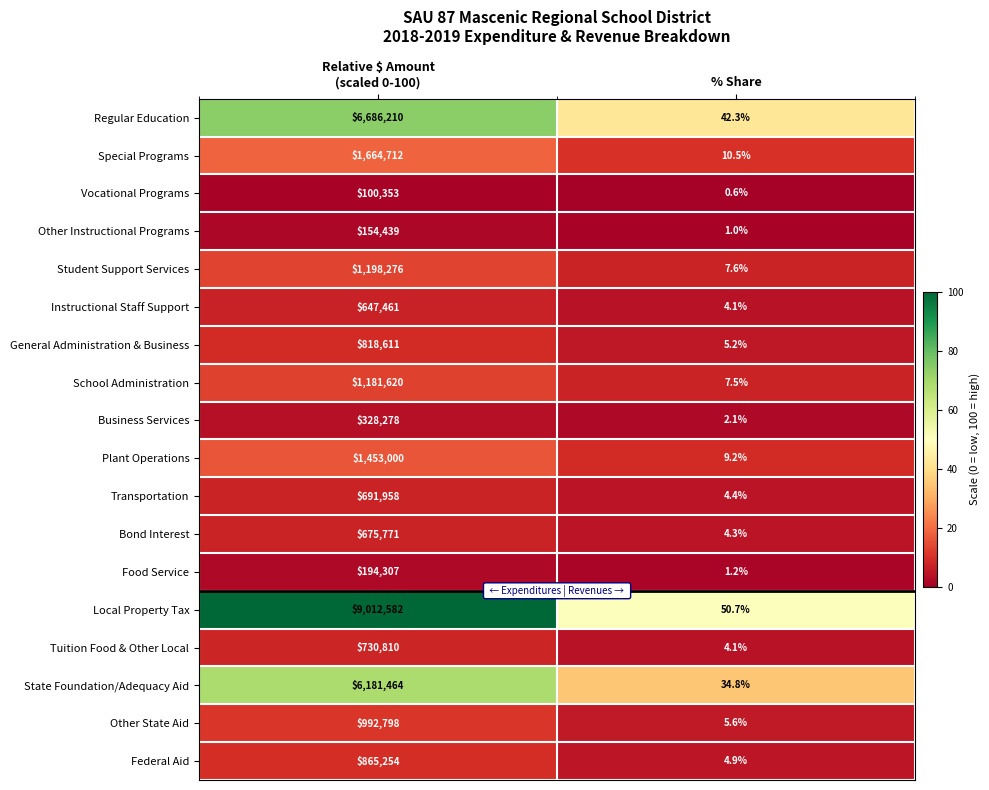

Rank the series by their maximum value, from lowest to highest.

Vocational Programs, Other Instructional Programs, Food Service, Business Services, Instructional Staff Support, Bond Interest, Transportation, Tuition Food & Other Local, General Administration & Business, Federal Aid, Other State Aid, School Administration, Student Support Services, Plant Operations, Special Programs, State Foundation/Adequacy Aid, Regular Education, Local Property Tax